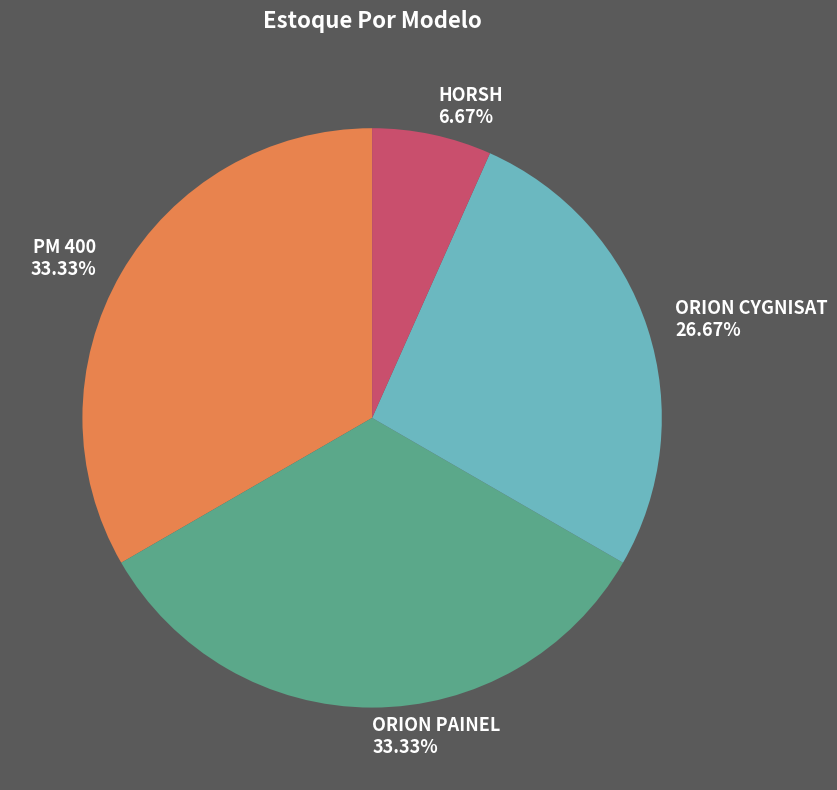

Does ORION PAINEL represent more than half of the total?

No